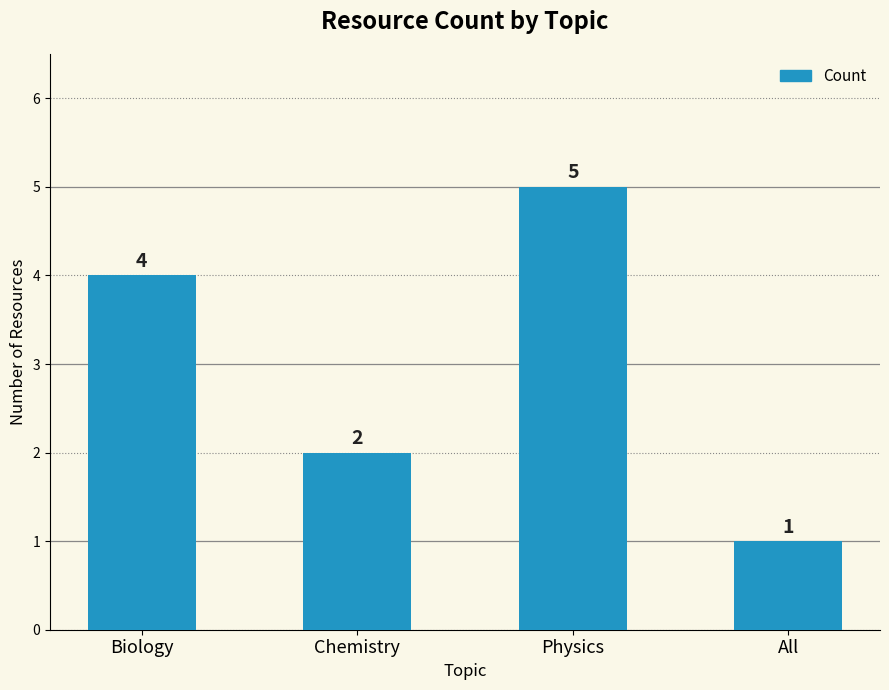

What is the label of the 2nd bar from the right?

Physics